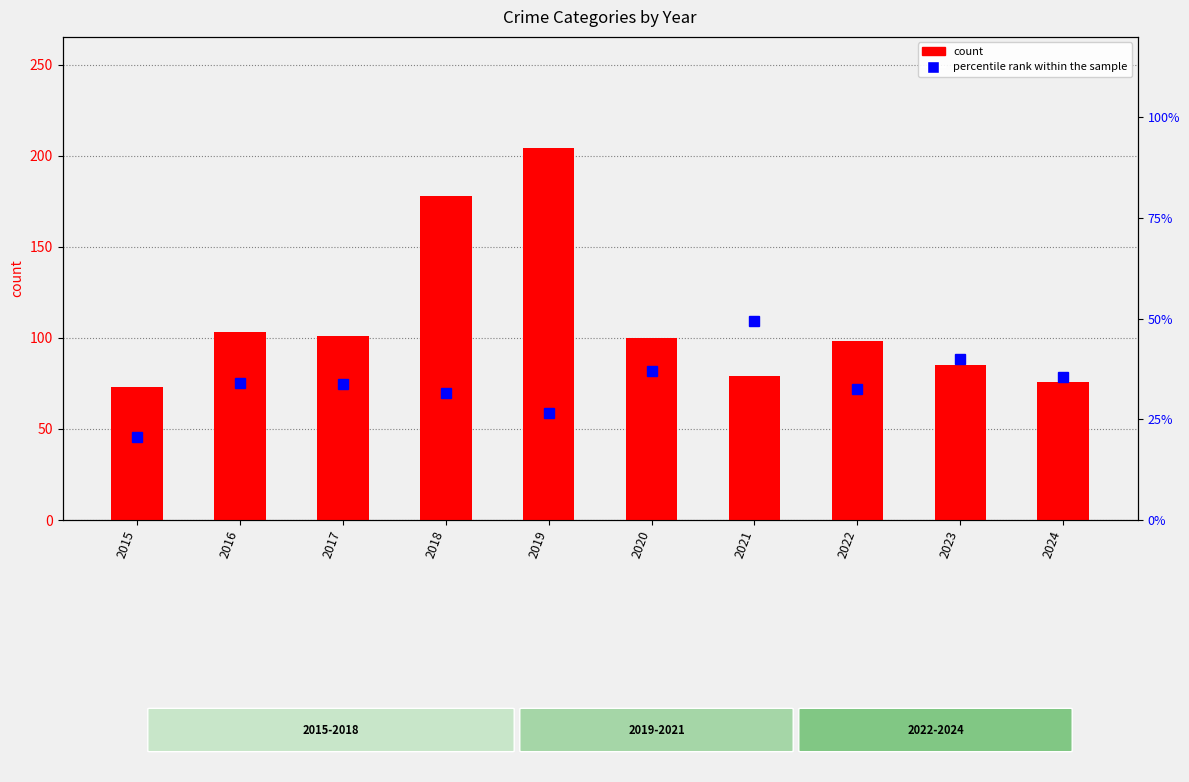

How many values in the percentile rank within the sample series exceed 33?

6